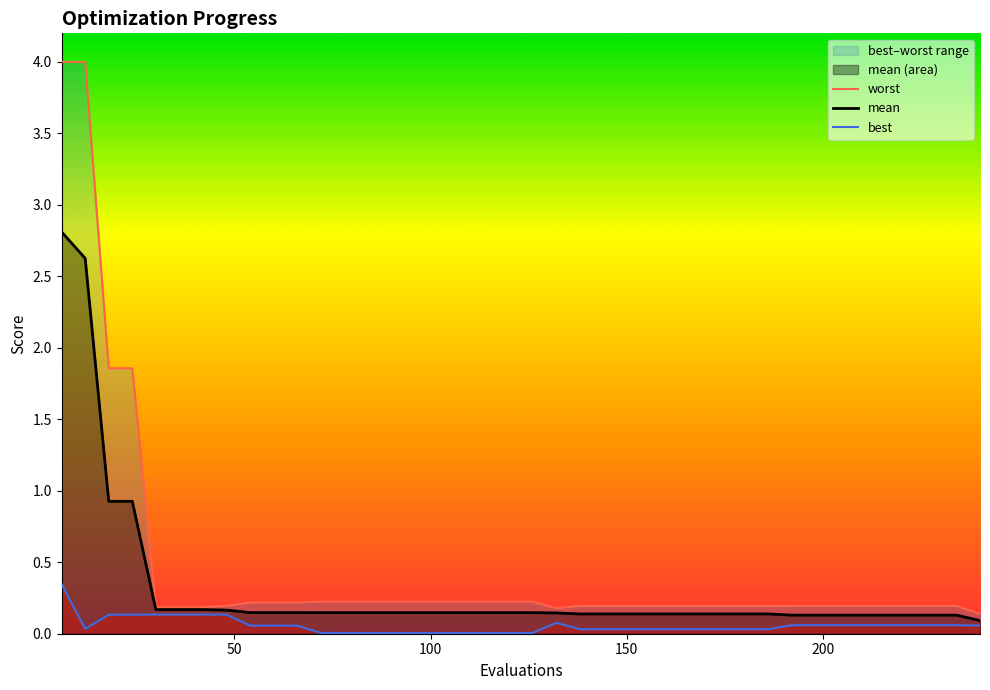

What is the highest value of the mean series?

2.8